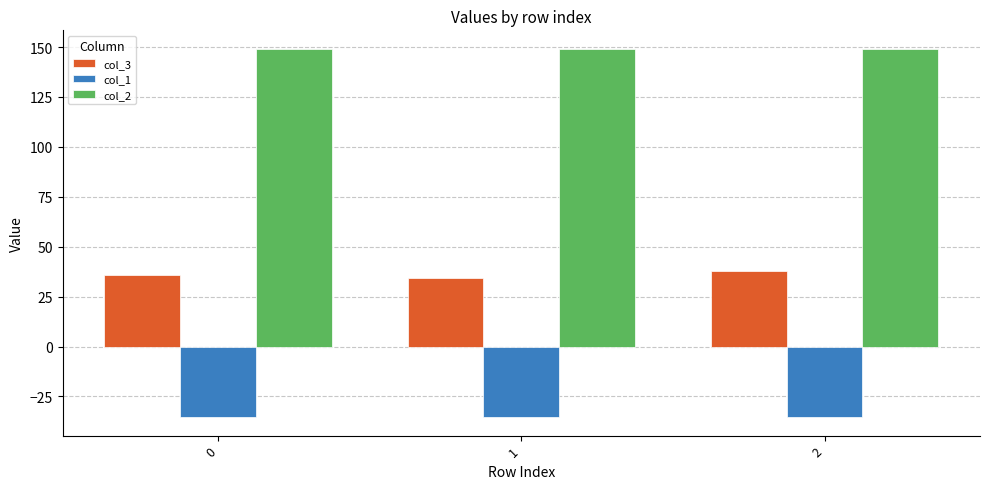

How many categories are shown in the chart?

3